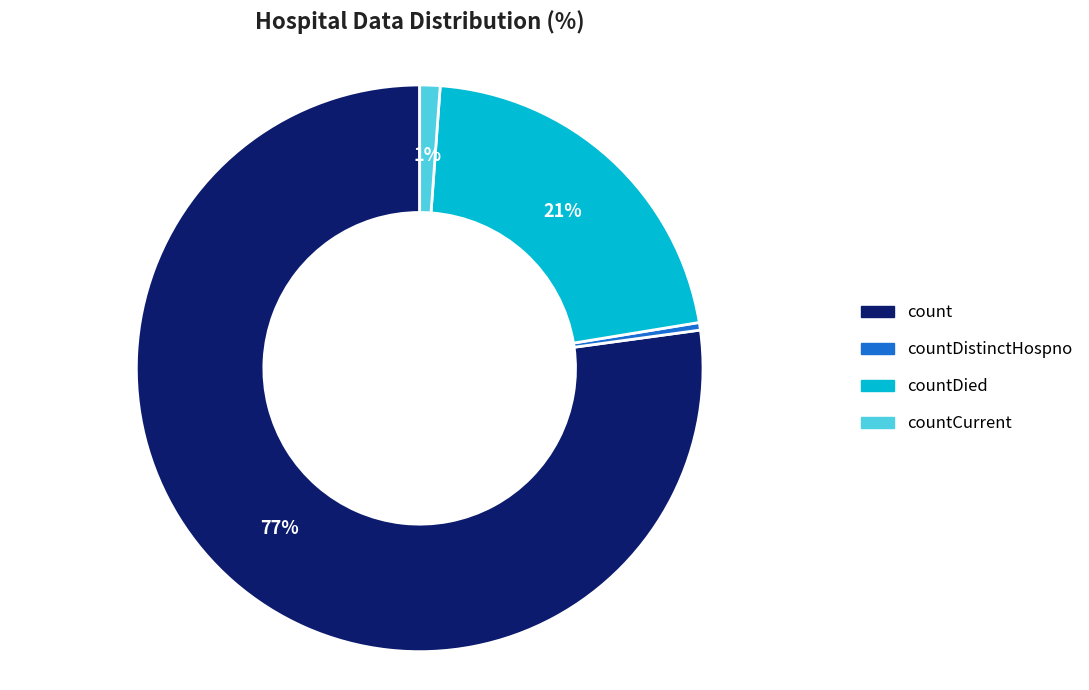

To the nearest percent, what is the average slice percentage?

25%